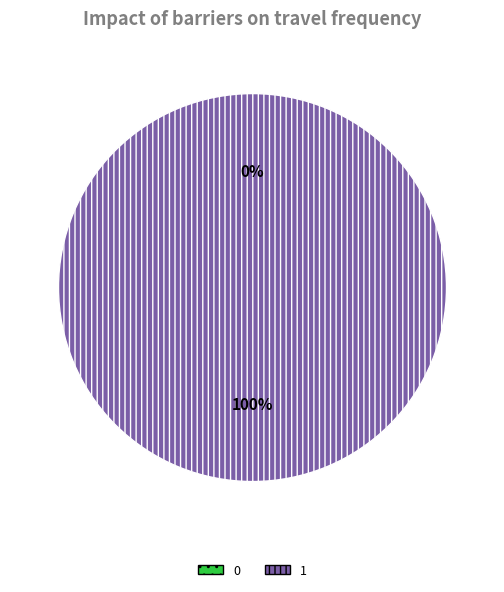

Is it true that 1 is 100% of the pie?

True